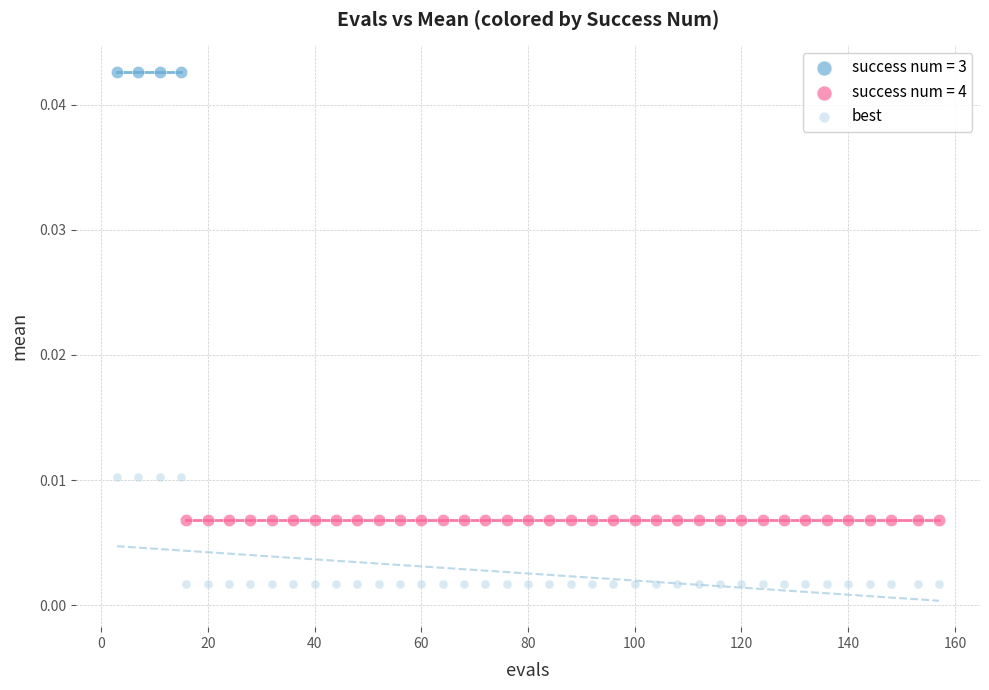

Which series contains the lowest Y value?

best